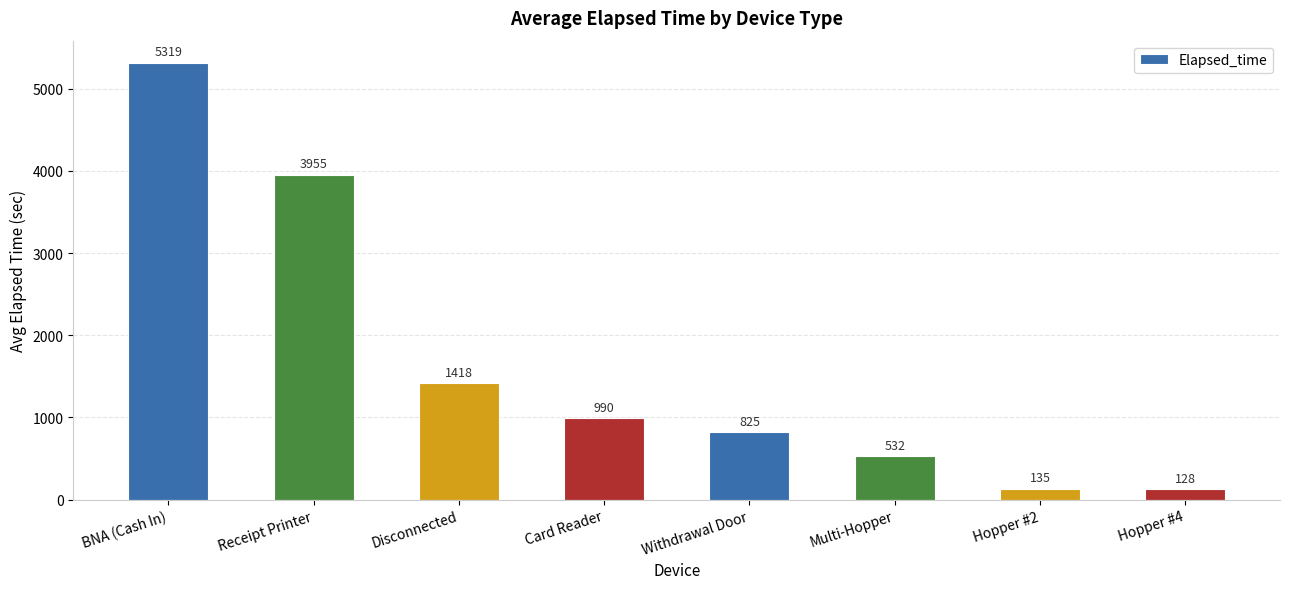

What is the minimum value shown in the chart?

127.9